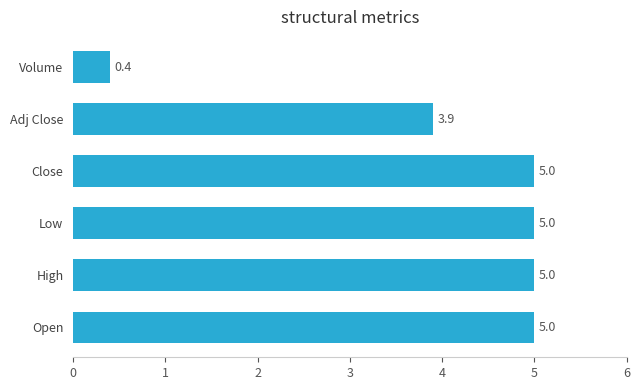

Reading bottom to top, what are all the values shown in this chart?

Open=5.0	High=5.0	Low=5.0	Close=5.0	Adj Close=3.9	Volume=0.4